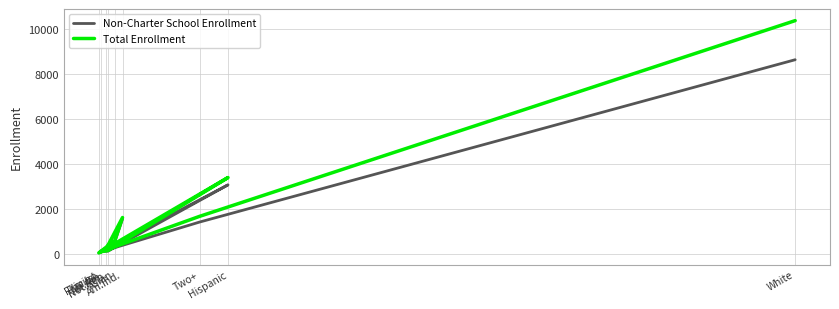

List the labels in order of Non-Charter School Enrollment value, smallest first.

Filipino, Pac.Isl., Not Rep., Afr.Am., Asian, Two+, Am.Ind., Hispanic, White